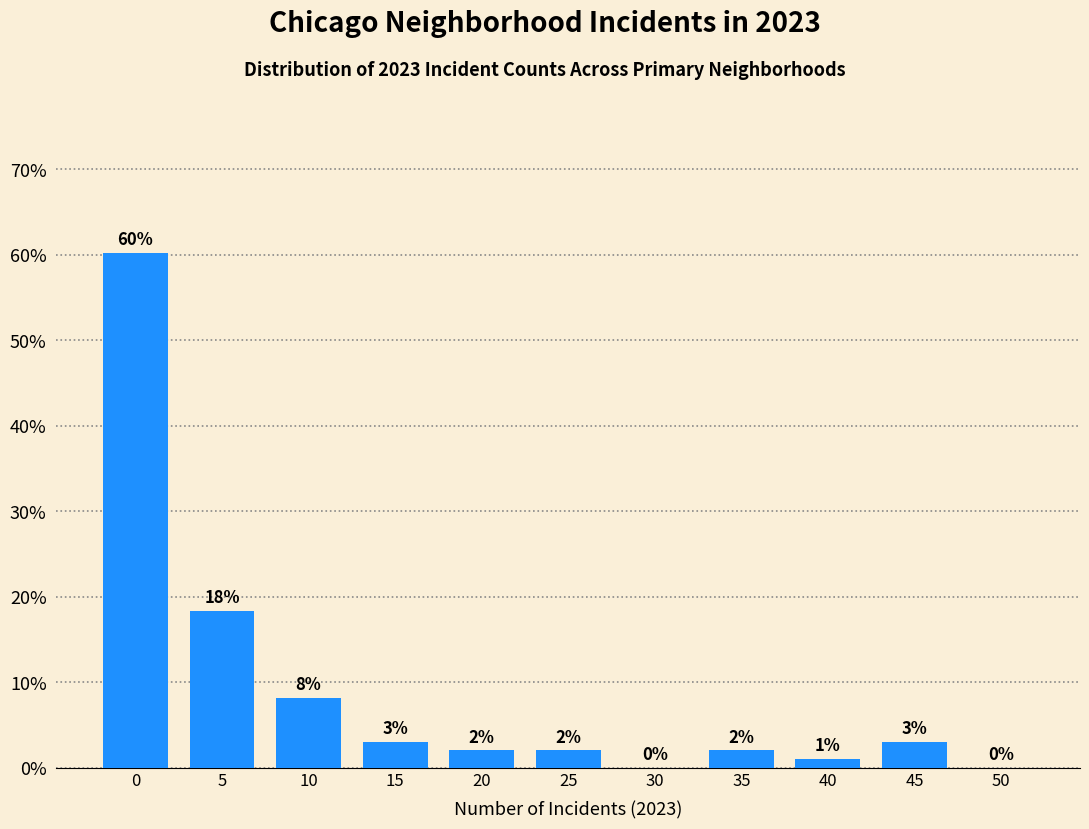

Approximately how many times larger is the value at 10 compared to 45?

2.7